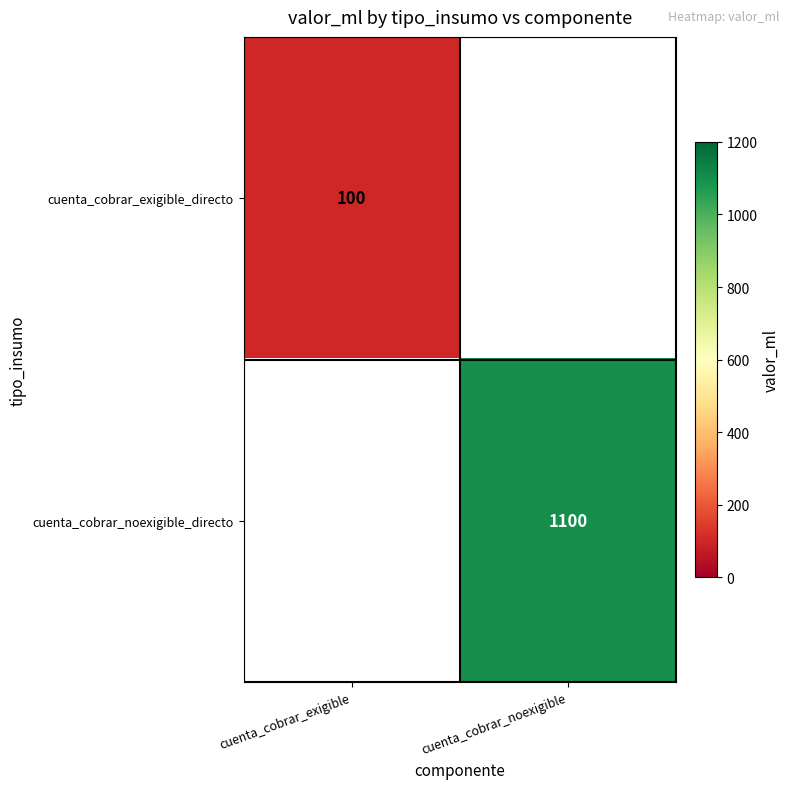

True or false: cuenta_cobrar_exigible_directo has a value of 100 at cuenta_cobrar_exigible.

True